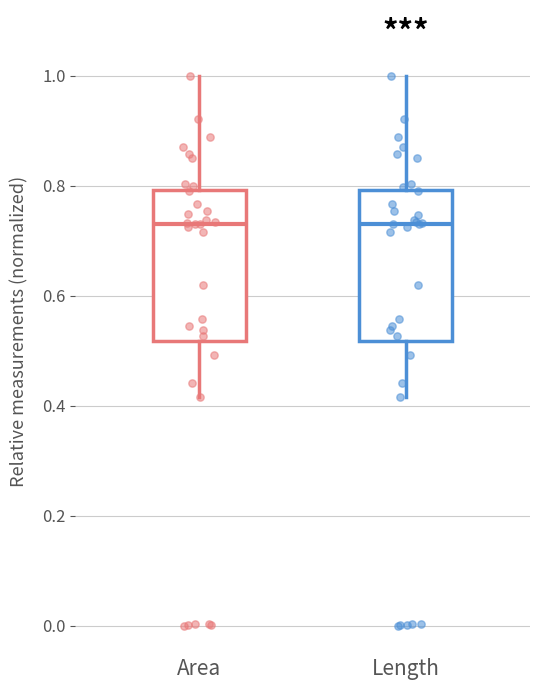

Where does the lower whisker of the box for Length end on the y-axis? The values are not printed on the chart, so give them approximately, as read against the axis.

0.42